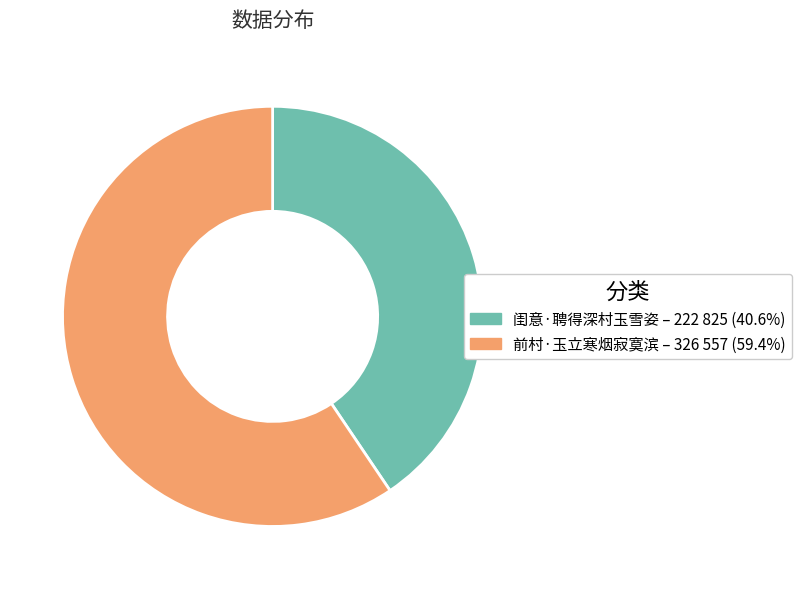

Do 前村·玉立寒烟寂寞滨 and 闺意·聘得深村玉雪姿 together represent more than half of the pie?

Yes